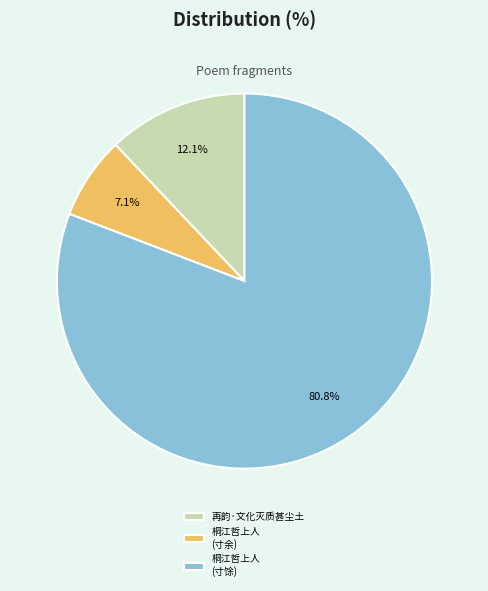

Combined, what portion of the pie is 桐江哲上人 (寸馀) and 桐江哲上人 (寸余)?

87.9%